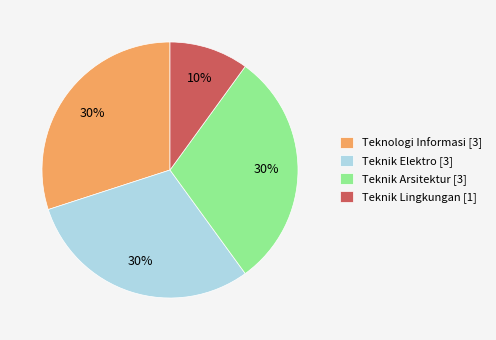

Do Teknik Elektro [3] and Teknologi Informasi [3] together represent more than half of the pie?

Yes